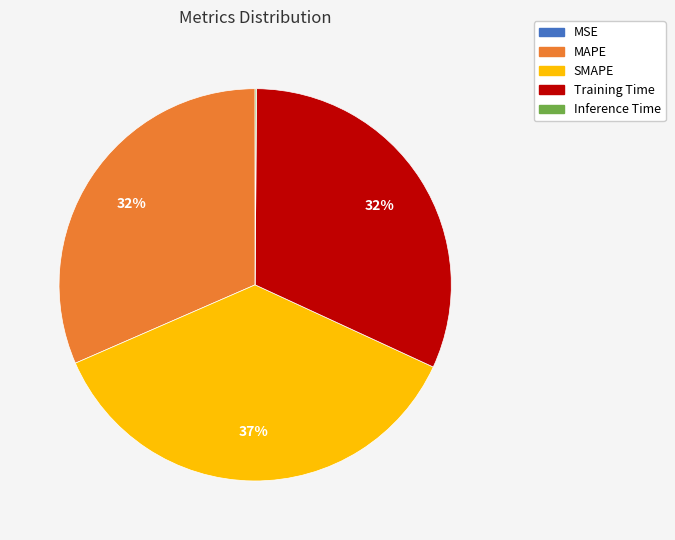

What is the largest slice in the pie chart?

SMAPE